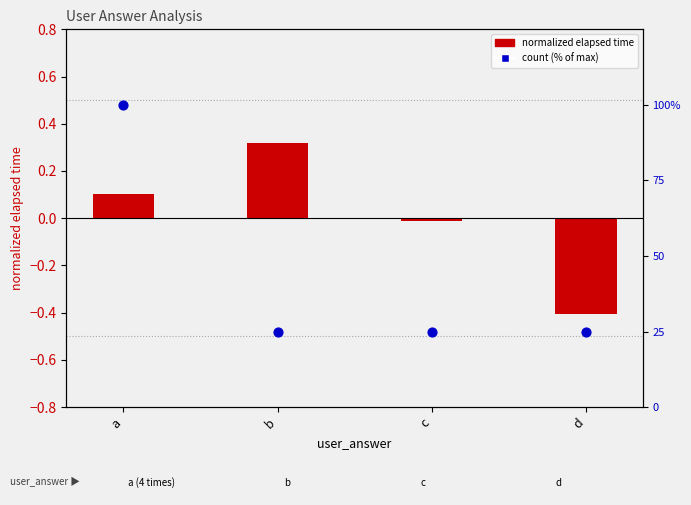

Which series has the widest spread of Y values?

count %